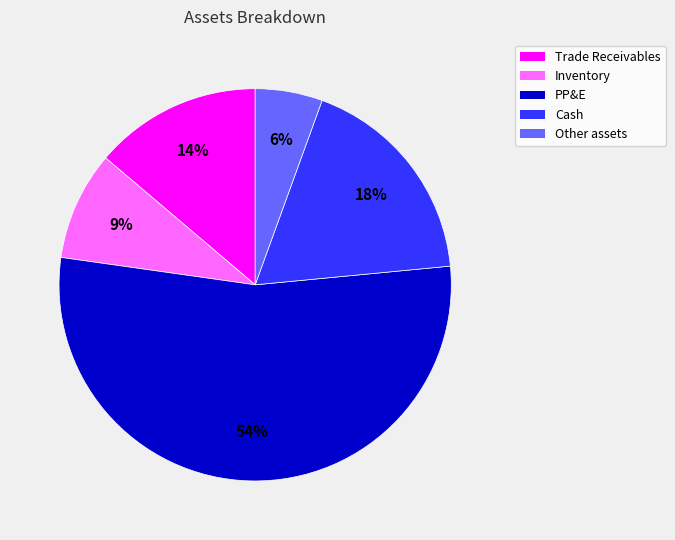

Approximately how many times larger is the value at PP&E compared to Inventory?

6.0